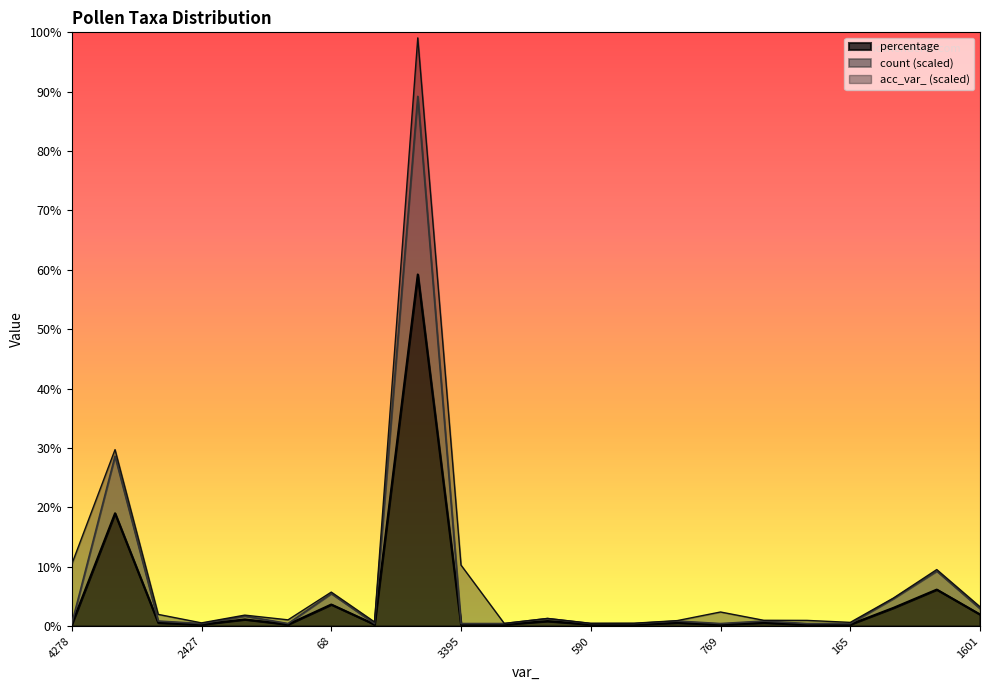

The value of count at 40 is 0.5. True or false?

False